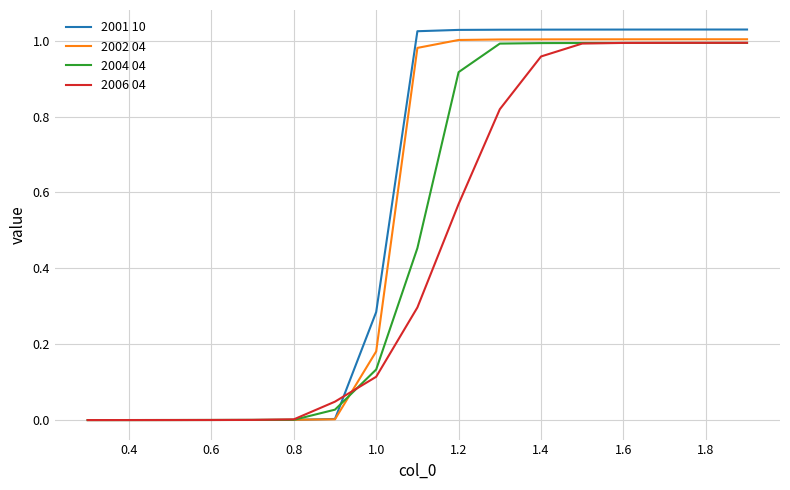

Is this an area chart (filled region under the line)?

No